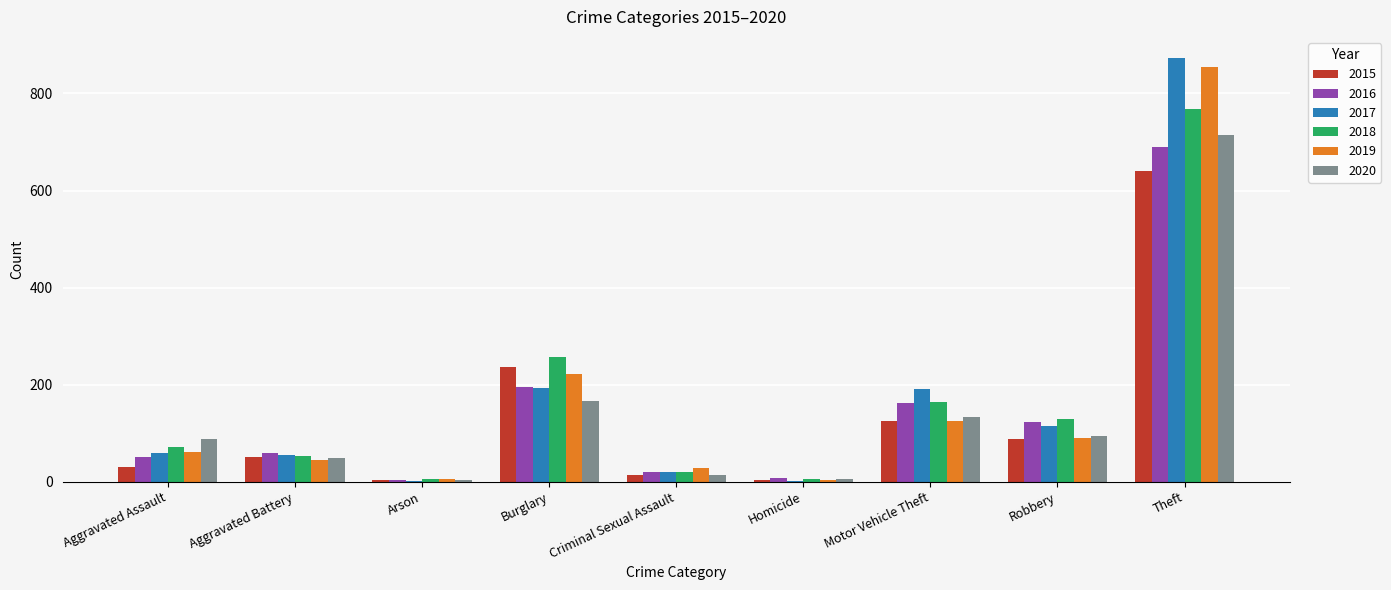

Where is 2020 nearest to the value 359?

Burglary